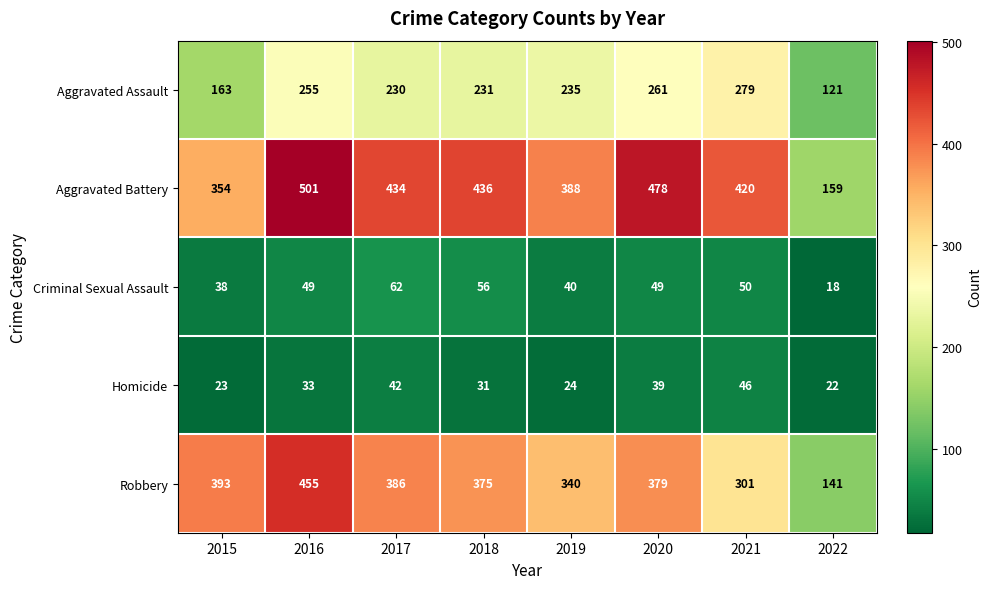

Is it true that Criminal Sexual Assault equals 13 at 2015?

False